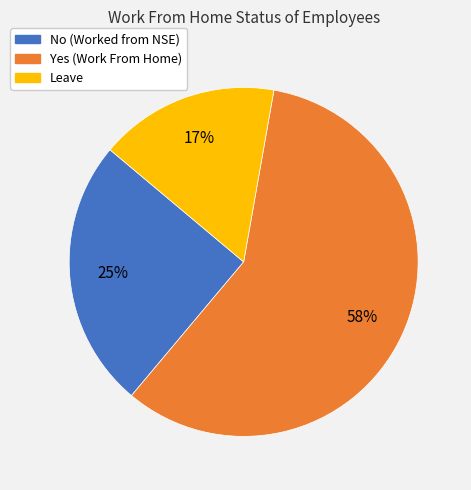

Which category has the smallest portion of the pie?

Leave